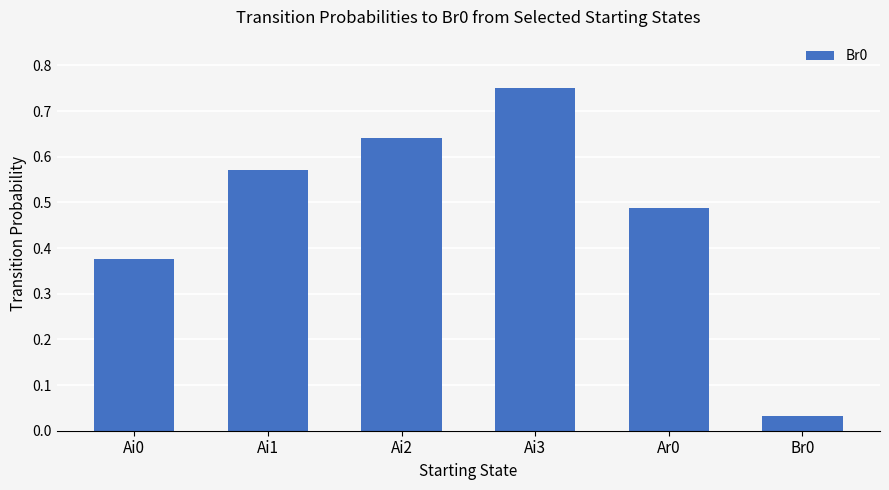

The value at Ai3 is 1.3. True or false?

False